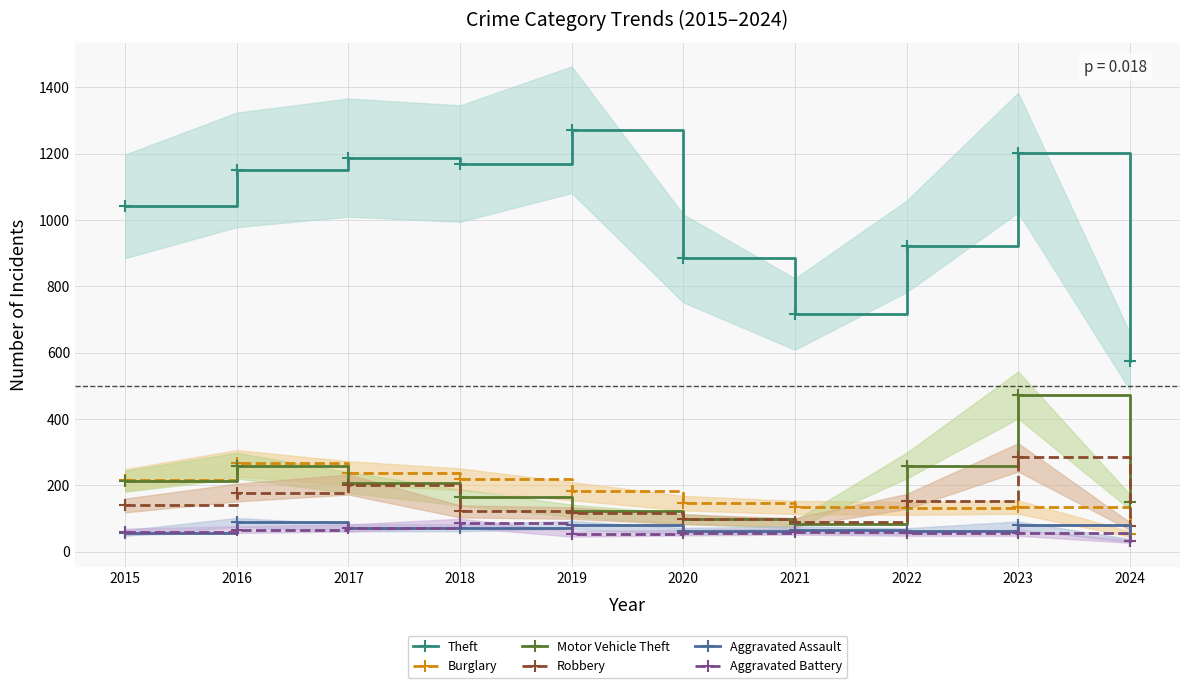

Does the chart display data point markers on the line(s)?

Yes